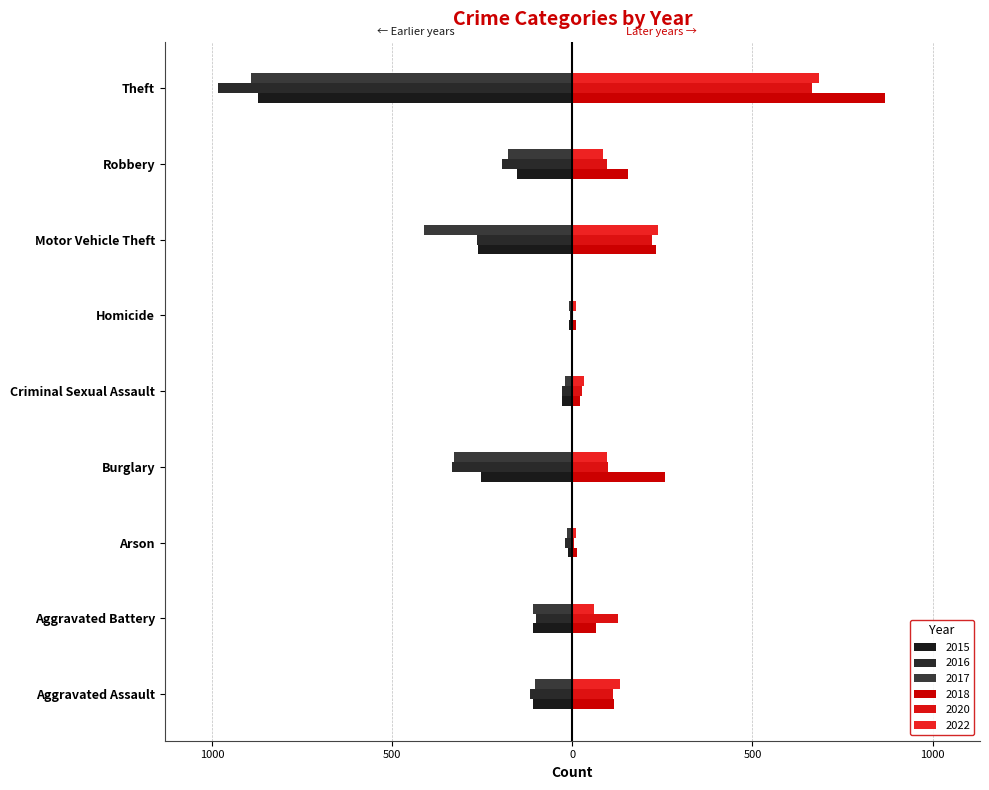

How many distinct data groups are displayed?

6